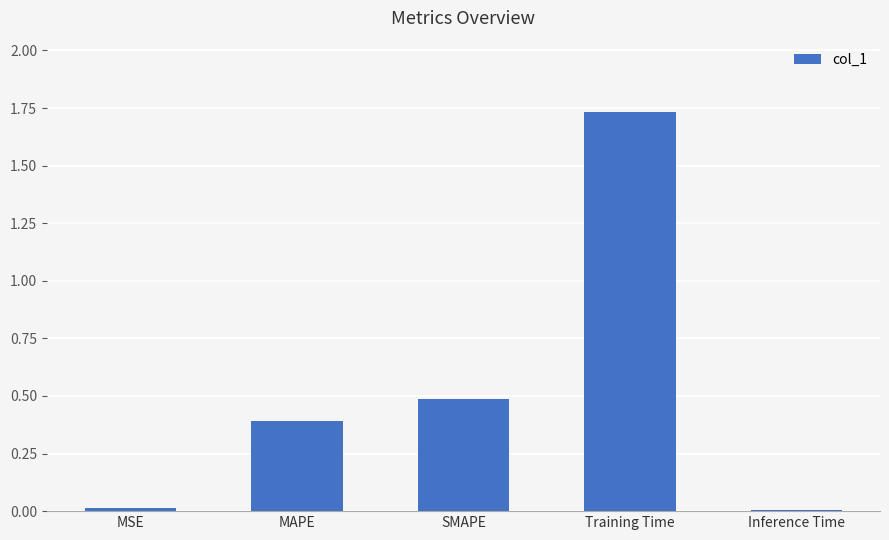

Between SMAPE and MSE, which is larger?

SMAPE